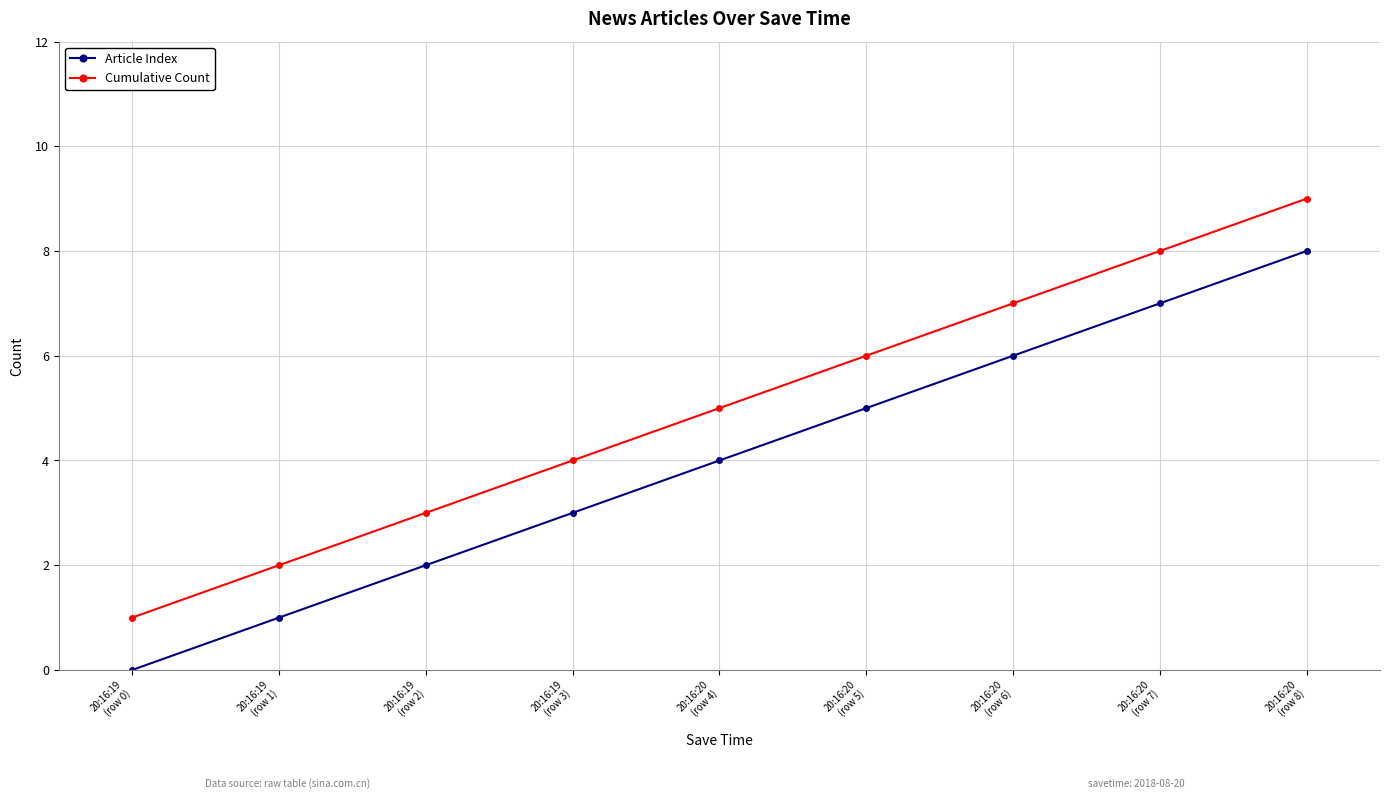

What is the label of the 6th point from the right?

20:16:19
(row 3)